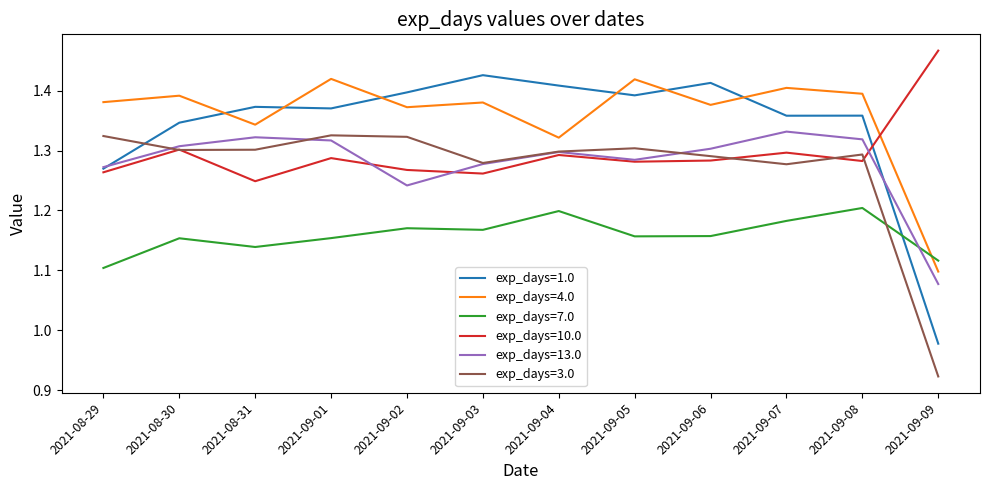

Which category has the lowest value in the exp_days=10.0 series?

2021-08-31